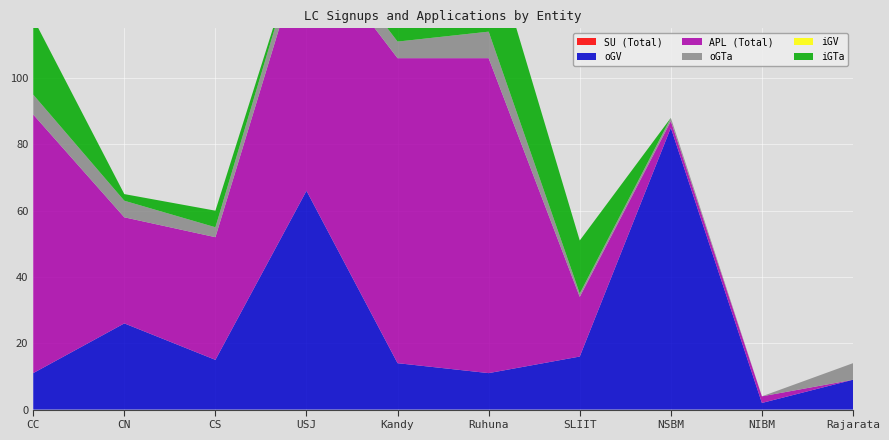

Reading left to right, transcribe all the data shown in this chart.

SU (Total): CC=0	CN=0	CS=0	USJ=0	Kandy=0	Ruhuna=0	SLIIT=0	NSBM=0	NIBM=0	Rajarata=0
oGV: CC=11	CN=26	CS=15	USJ=66	Kandy=14	Ruhuna=11	SLIIT=16	NSBM=85	NIBM=2	Rajarata=9
APL (Total): CC=78	CN=32	CS=37	USJ=76	Kandy=92	Ruhuna=95	SLIIT=18	NSBM=2	NIBM=2	Rajarata=0
oGTa: CC=6	CN=5	CS=3	USJ=5	Kandy=5	Ruhuna=8	SLIIT=1	NSBM=1	NIBM=0	Rajarata=5
iGV: CC=0	CN=0	CS=0	USJ=0	Kandy=0	Ruhuna=0	SLIIT=0	NSBM=0	NIBM=0	Rajarata=0
iGTa: CC=23	CN=2	CS=5	USJ=0	Kandy=48	Ruhuna=29	SLIIT=16	NSBM=0	NIBM=0	Rajarata=0